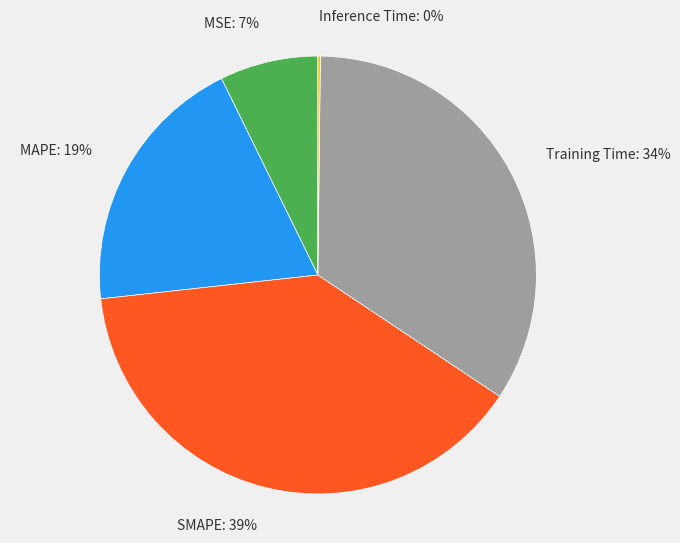

Is it true that Training Time is 34% of the pie?

True